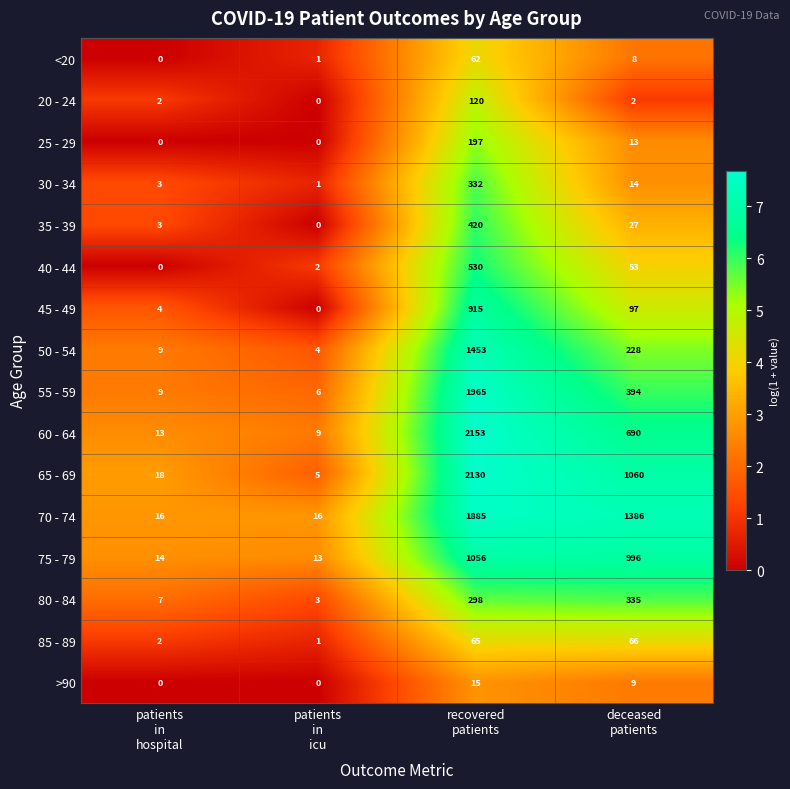

List the series in order of their peak value, lowest first.

>90, <20, 85 - 89, 20 - 24, 25 - 29, 30 - 34, 80 - 84, 35 - 39, 40 - 44, 45 - 49, 75 - 79, 50 - 54, 70 - 74, 55 - 59, 65 - 69, 60 - 64